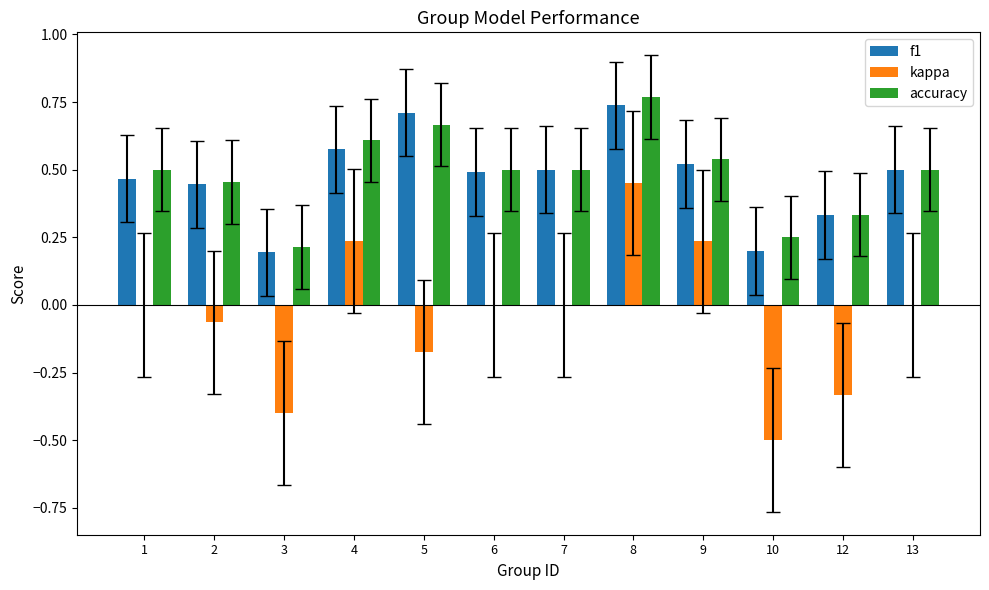

How many groups of bars are there?

12